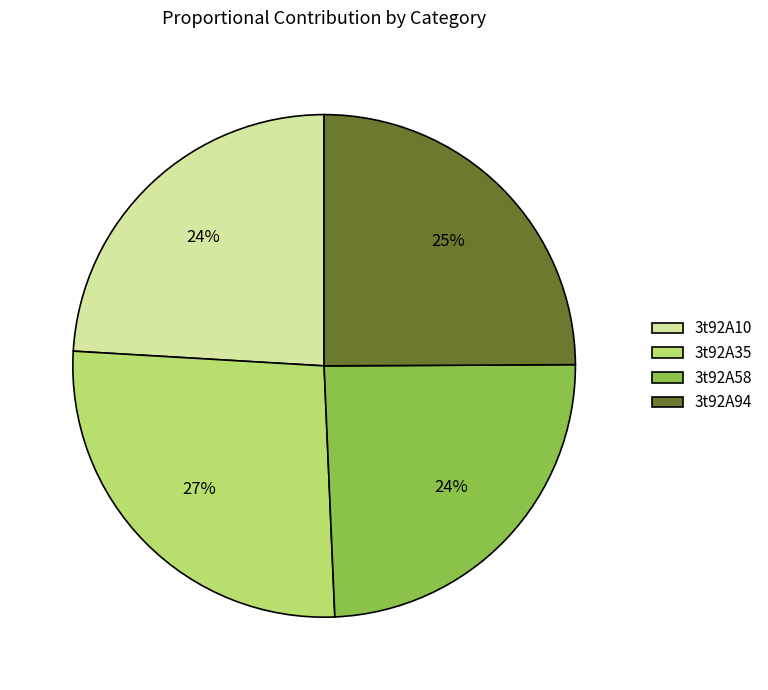

To the nearest percent, what is the difference between the largest and smallest slice percentages?

3%